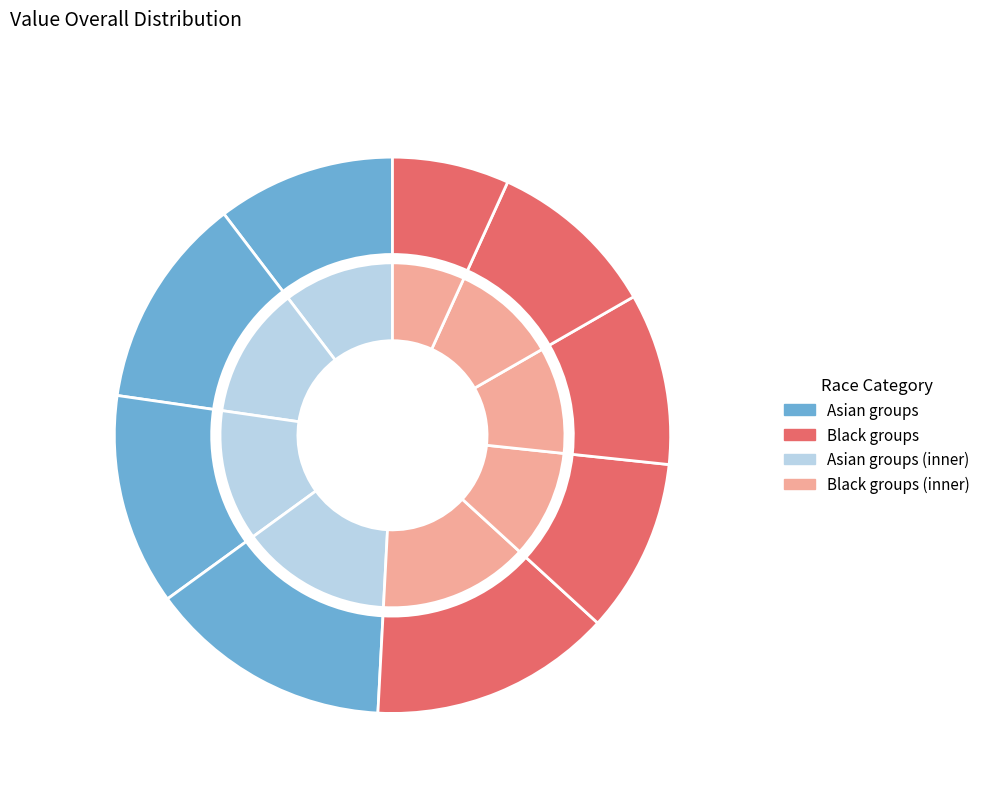

To the nearest percent, what portion does 41-60% Black represent?

10%